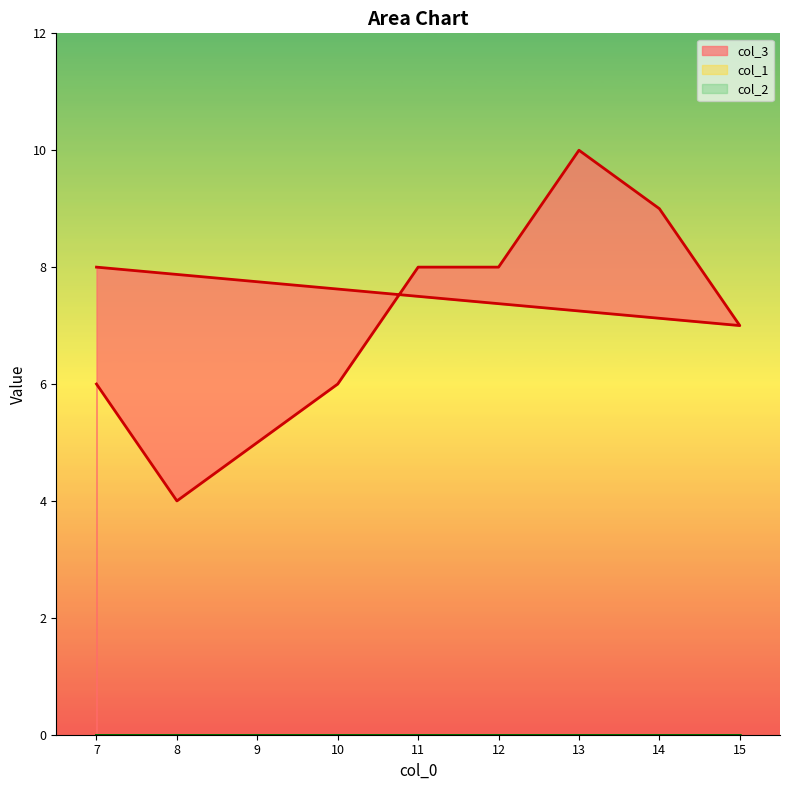

Which series has the largest total across all categories?

col_3